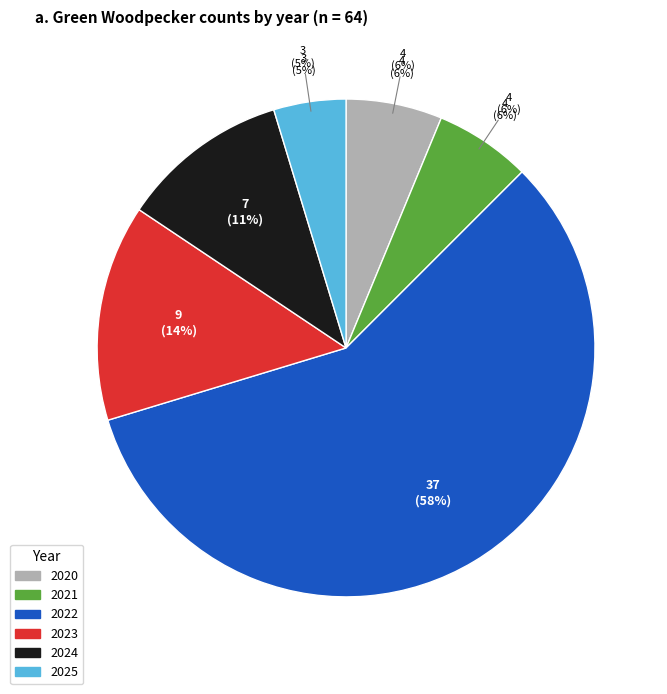

Is it true that 2025 is 5% of the pie?

True